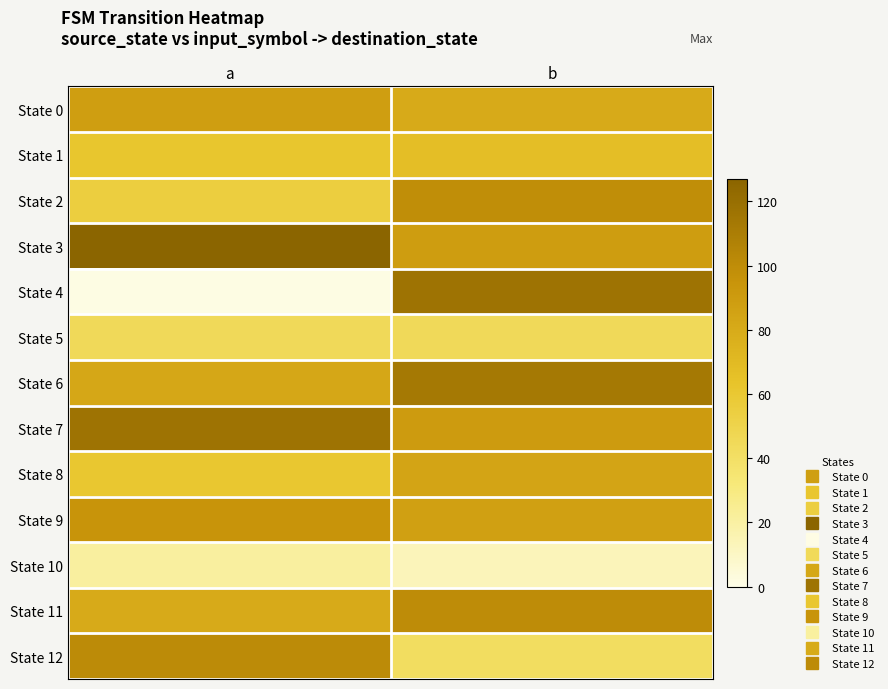

At a, list the series in order from smallest to largest.

State 4, State 10, State 5, State 2, State 8, State 1, State 11, State 6, State 0, State 9, State 12, State 7, State 3